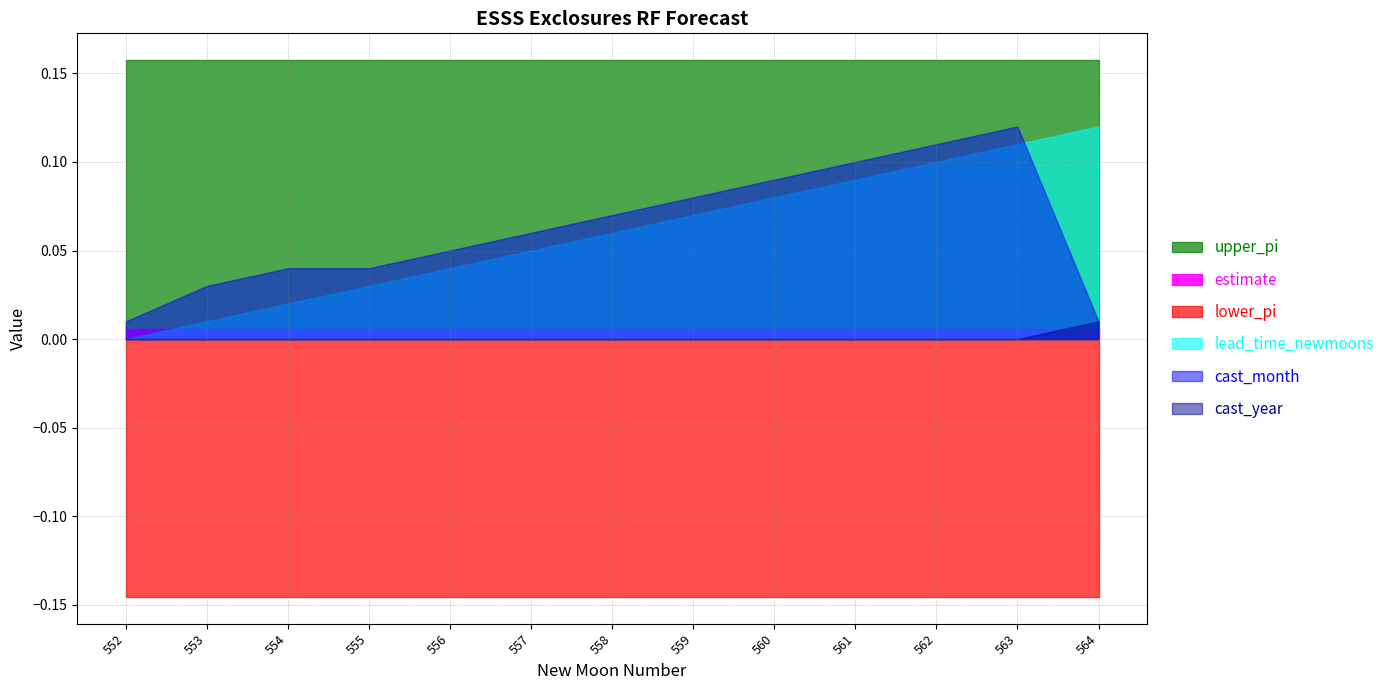

True or false: upper_pi and cast_year intersect in this chart.

False